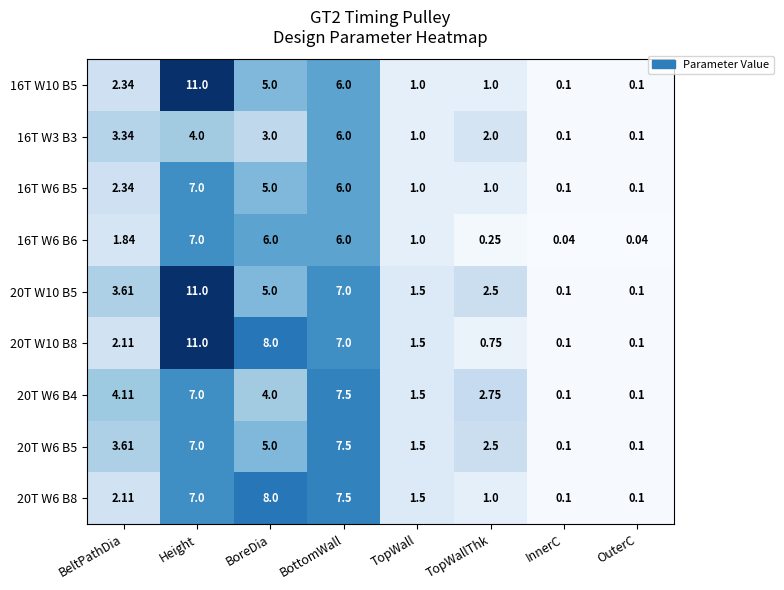

What is the greatest value displayed?

11.0